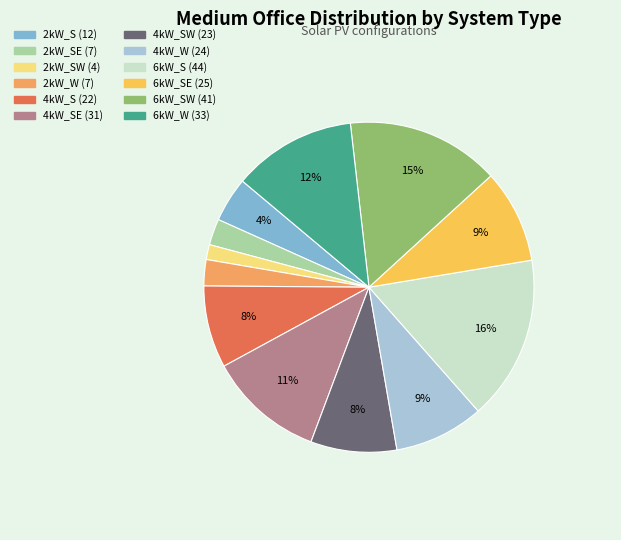

Is there a majority slice in this chart?

No